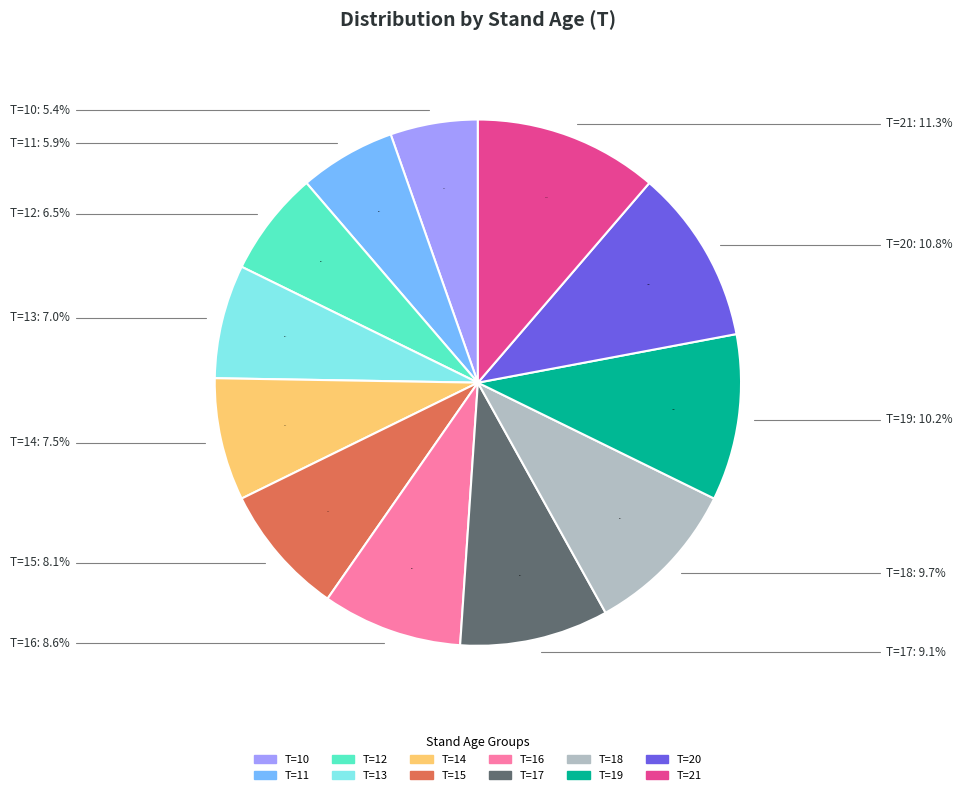

Approximately how many times larger is the value at T=19 compared to T=21?

0.9